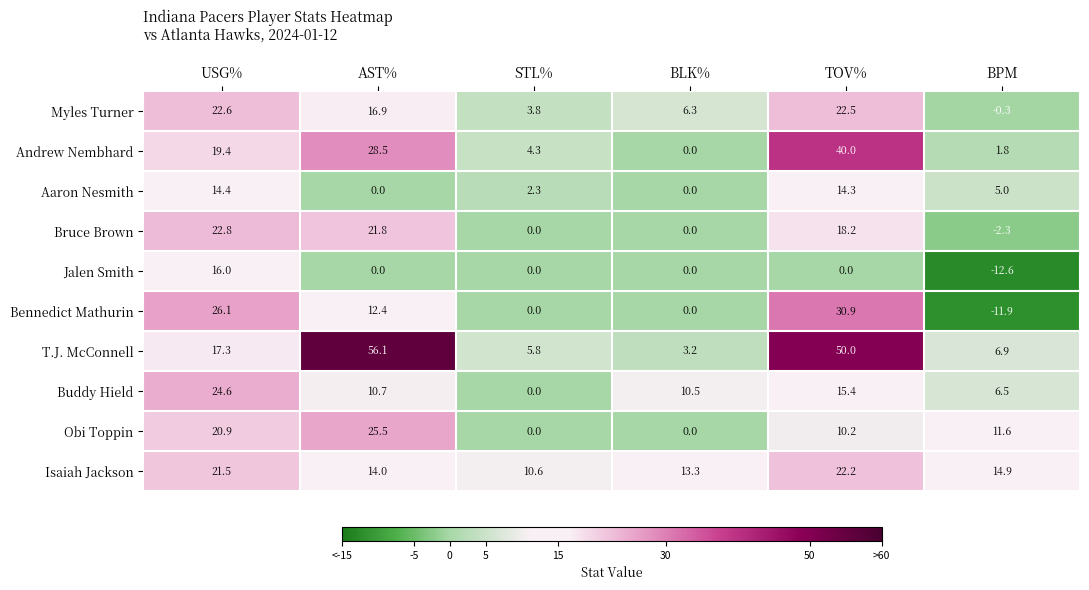

Which series has the widest spread of values?

T.J. McConnell